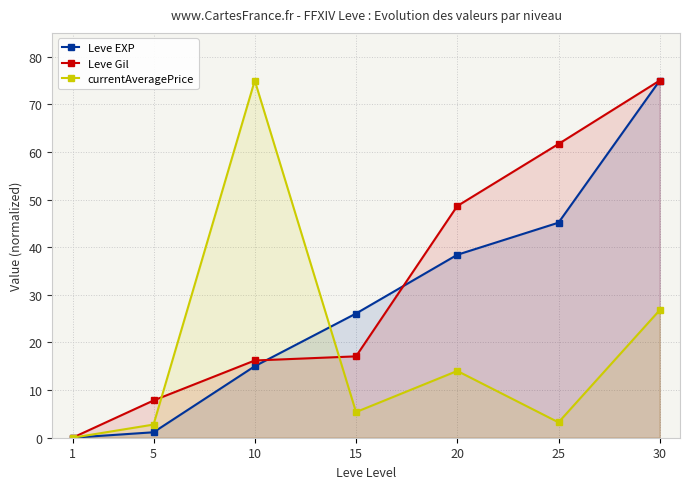

What is the value of the currentAveragePrice point at the 4th from the left?

5.4